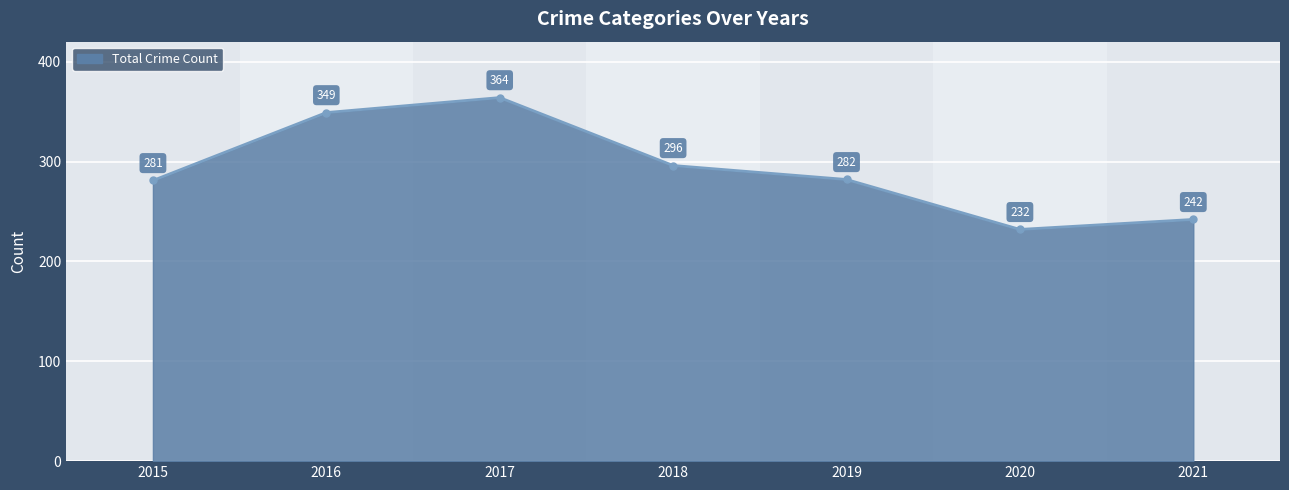

What is the difference between the maximum and minimum values?

132